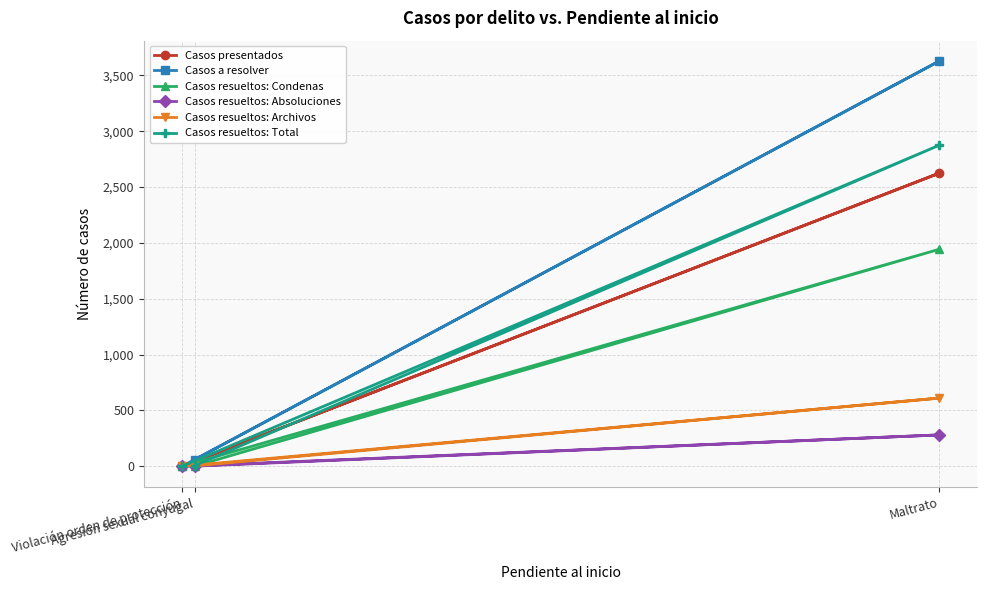

Rank the categories by Casos a resolver value from highest to lowest.

Maltrato, Agresión sexual conyugal, Violación orden de protección